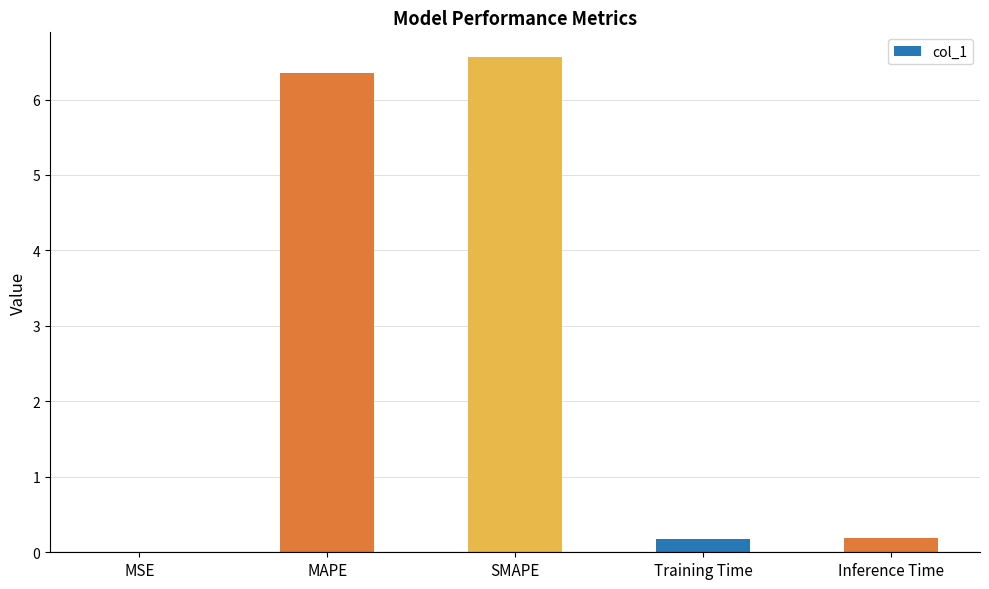

What value does the data have at MAPE?

6.4